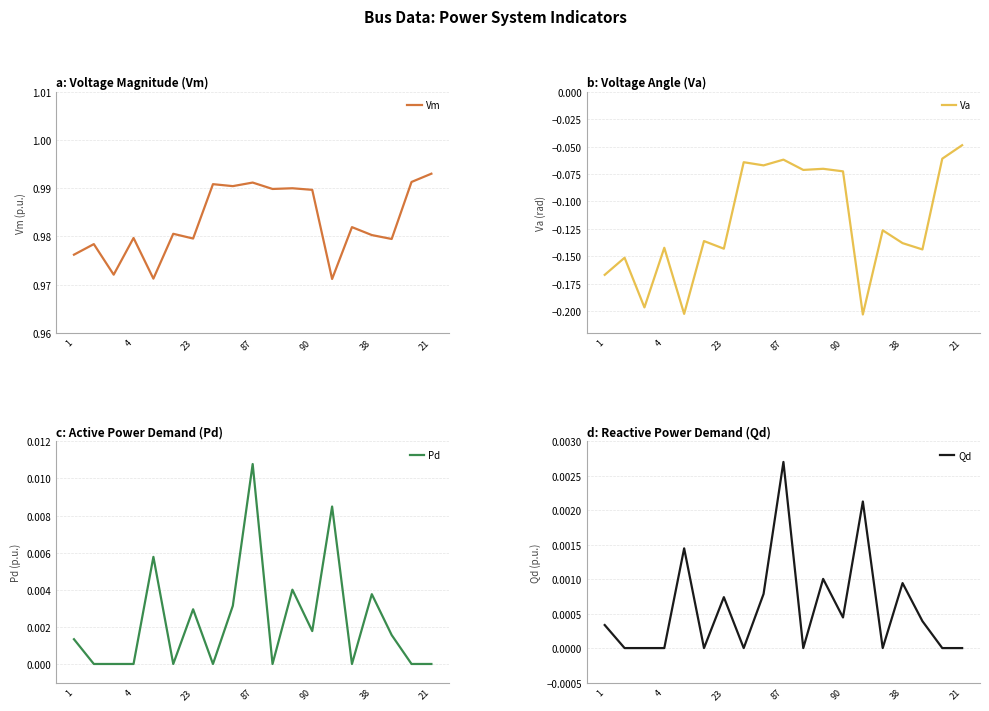

At which label is Va closest to 0?

21